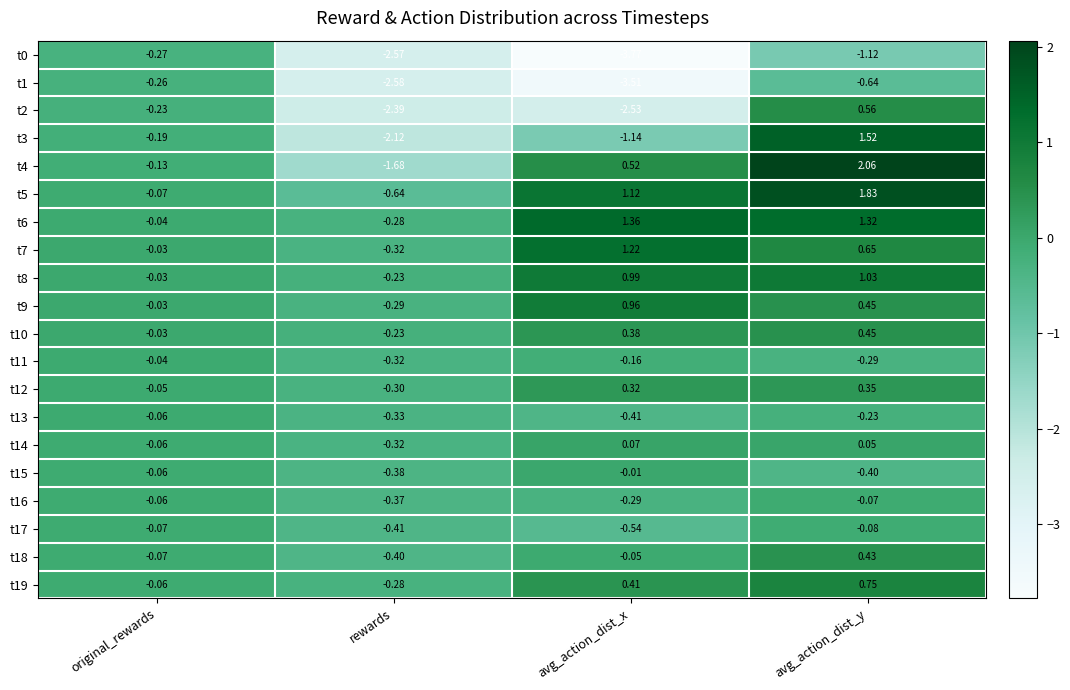

List the labels in order of t2 value, smallest first.

avg_action_dist_x, rewards, original_rewards, avg_action_dist_y